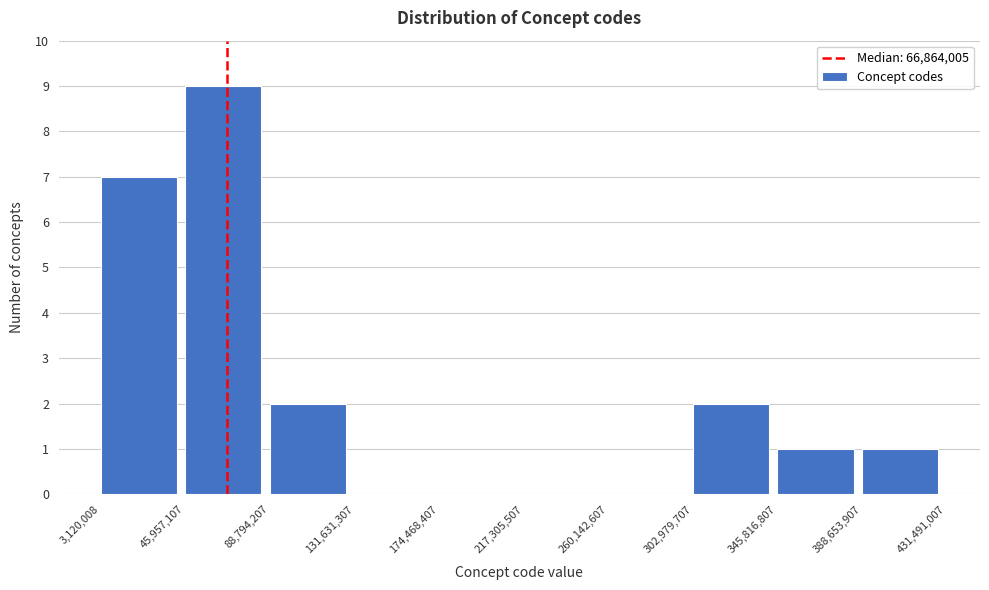

Reading left to right, list every bar in this chart as the range it spans on the x-axis followed by its height. The values are not printed on the chart, so give them approximately, as read against the axis.

3,120,008 to 45,957,107: 7
45,957,107 to 88,794,207: 9
88,794,207 to 131,631,307: 2
131,631,307 to 174,468,407: 0
174,468,407 to 217,305,507: 0
217,305,507 to 260,142,607: 0
260,142,607 to 302,979,707: 0
302,979,707 to 345,816,807: 2
345,816,807 to 388,653,907: 1
388,653,907 to 431,491,007: 1